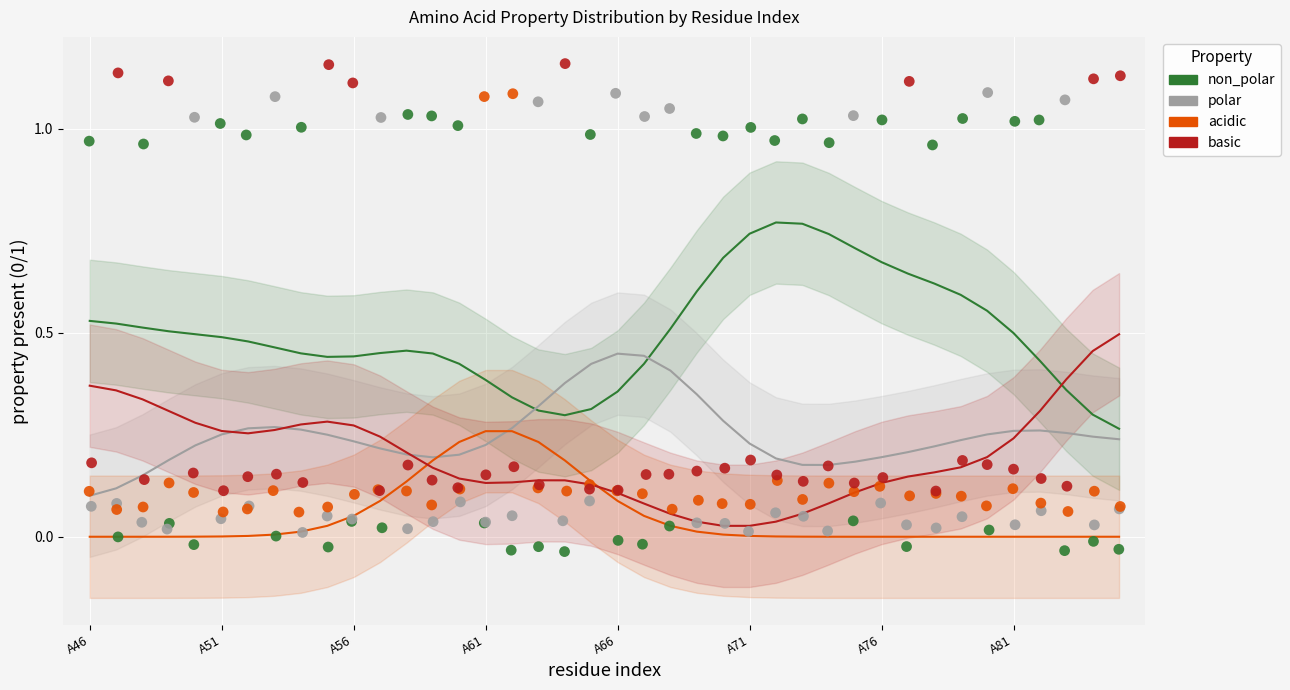

Which series reaches the minimum Y coordinate?

non_polar